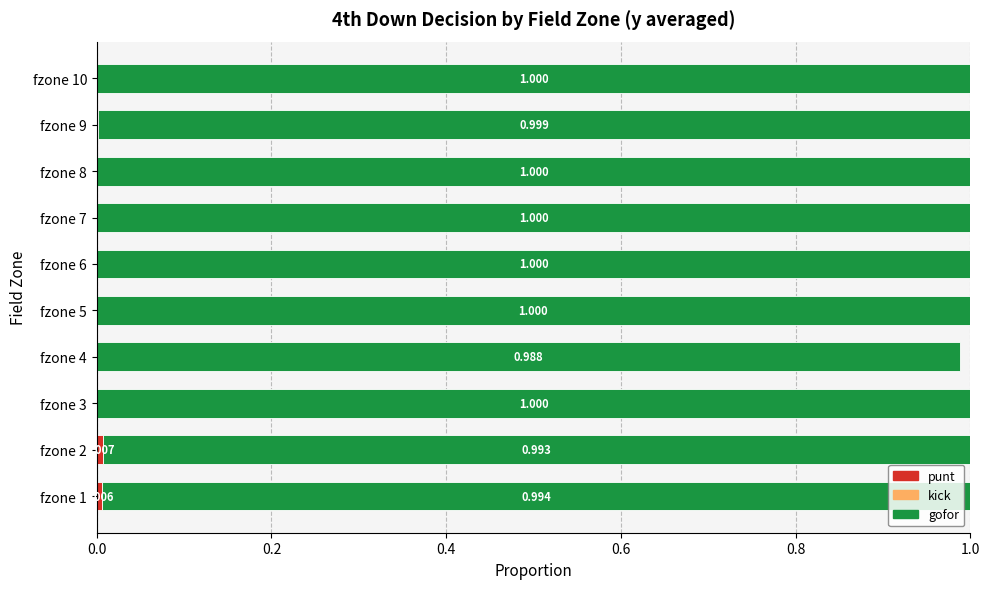

How many data points does each series have?

10